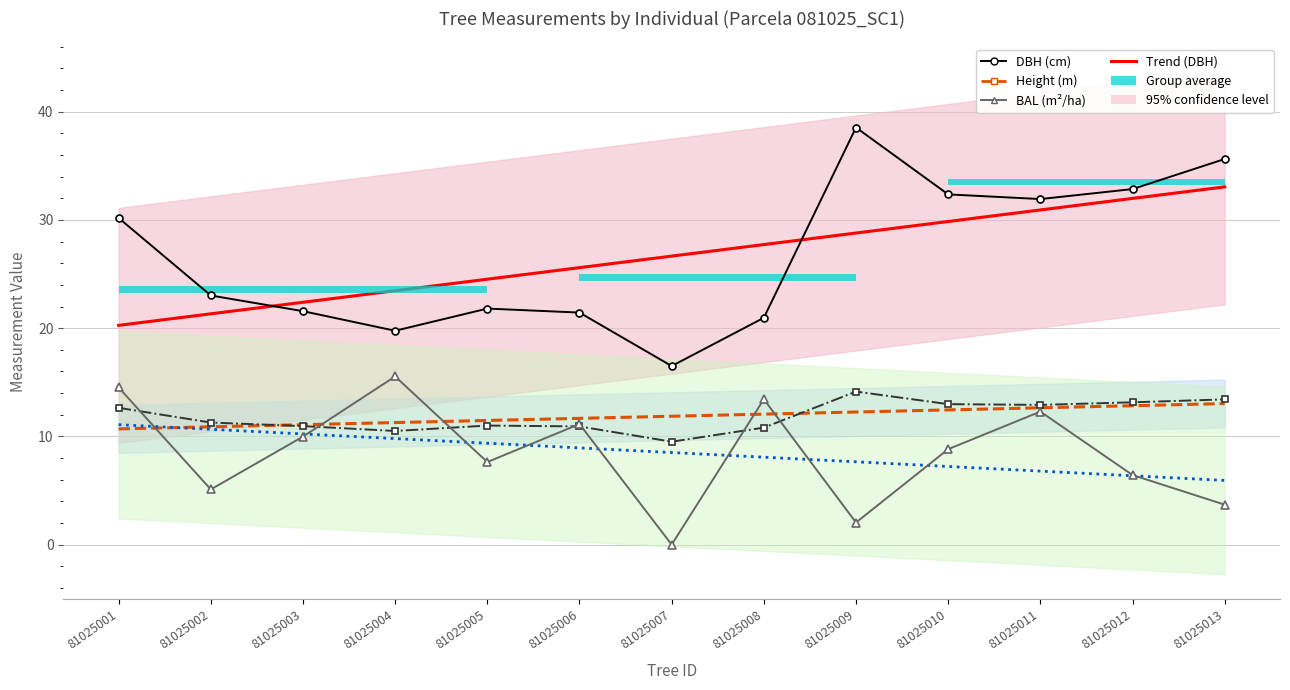

Rank the categories by Height (m) value from lowest to highest.

81025007, 81025004, 81025008, 81025006, 81025003, 81025005, 81025002, 81025001, 81025011, 81025010, 81025012, 81025013, 81025009